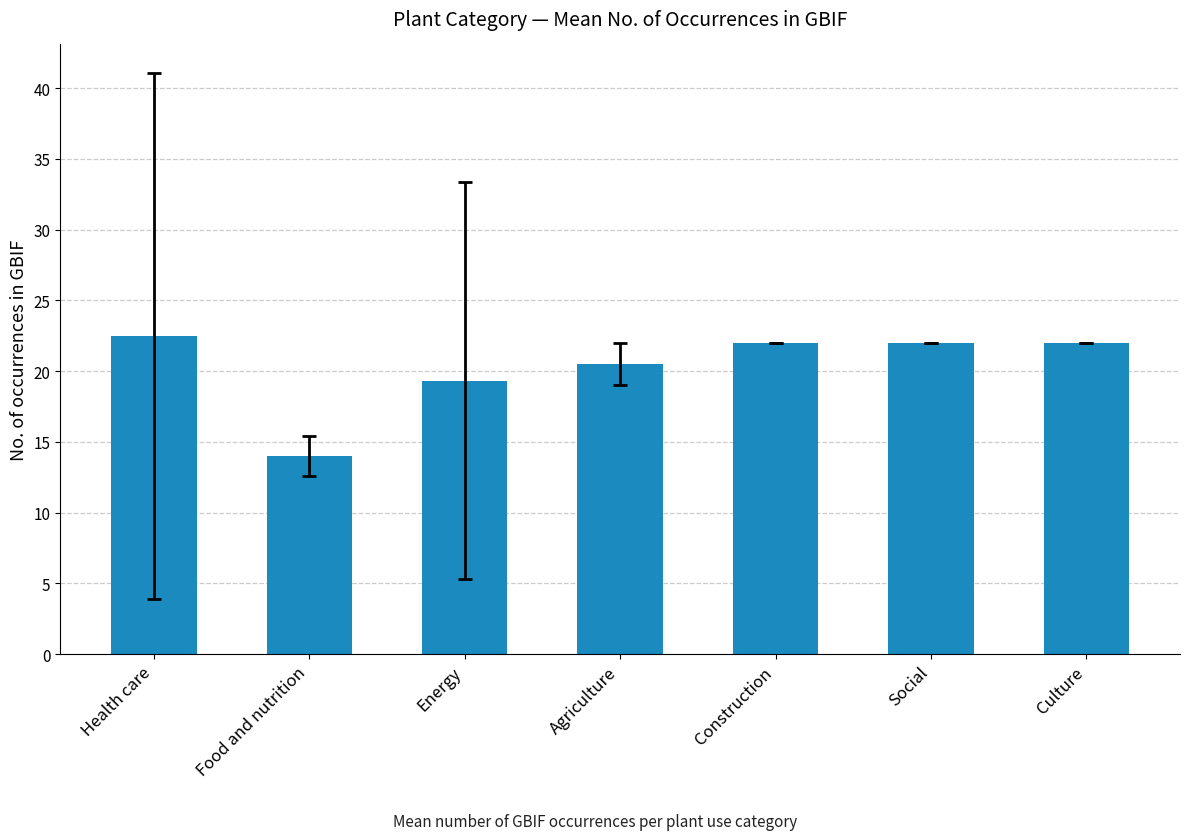

The value at Construction is 12.7. True or false?

False